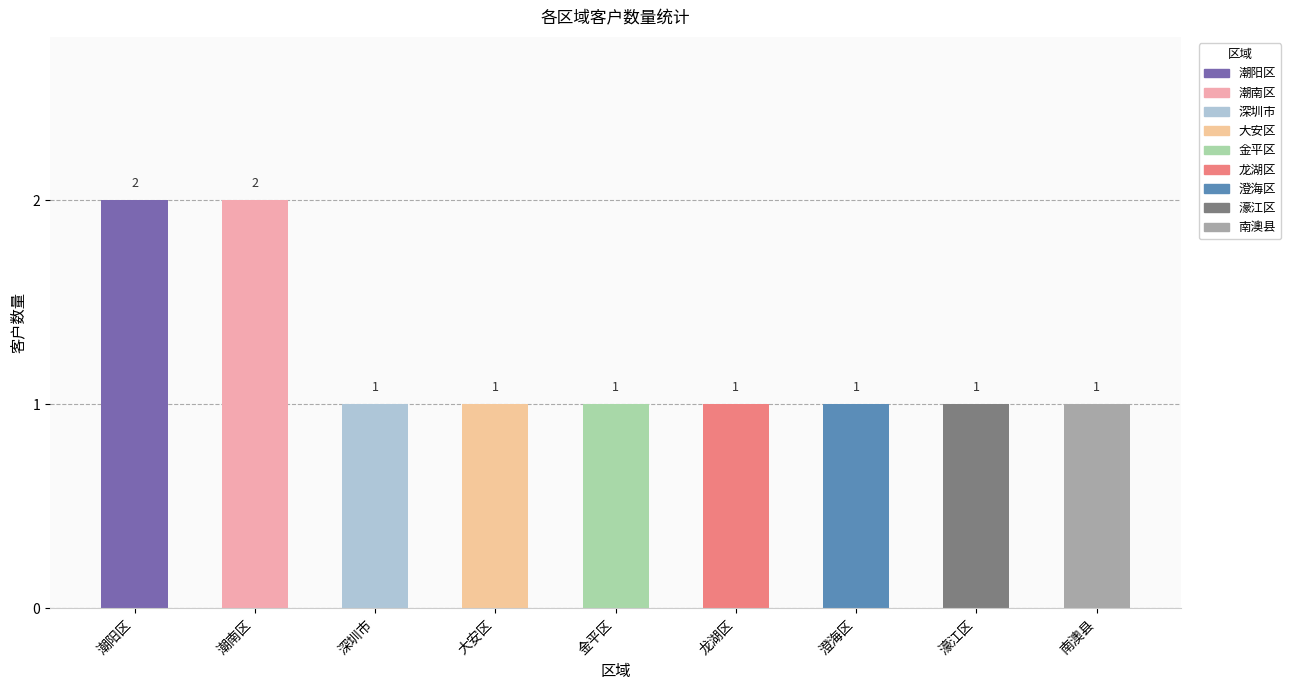

What is the change in value from 潮阳区 to 濠江区?

-1